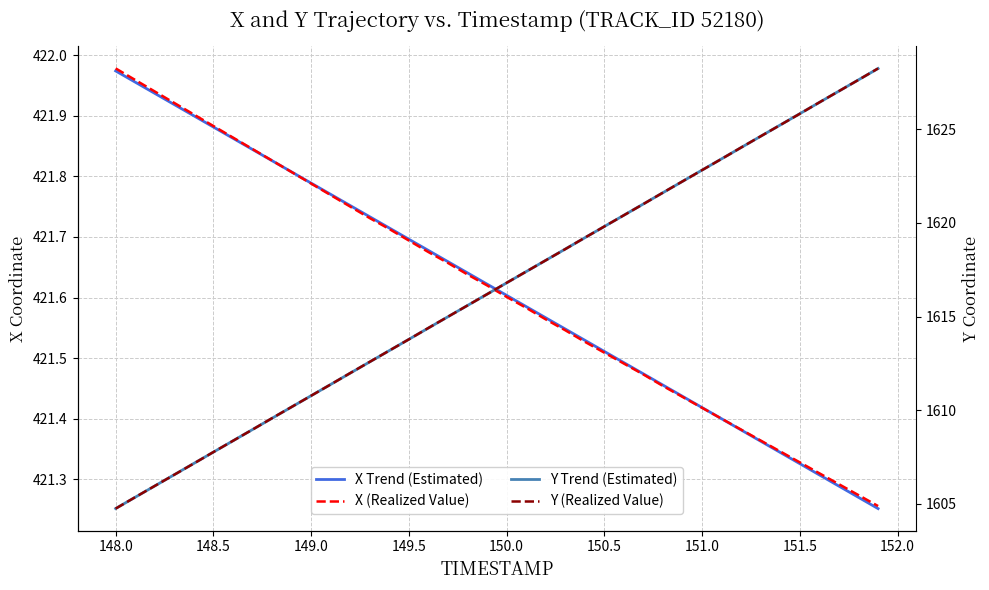

What is the sum of all X (Realized Value) values?

16864.5